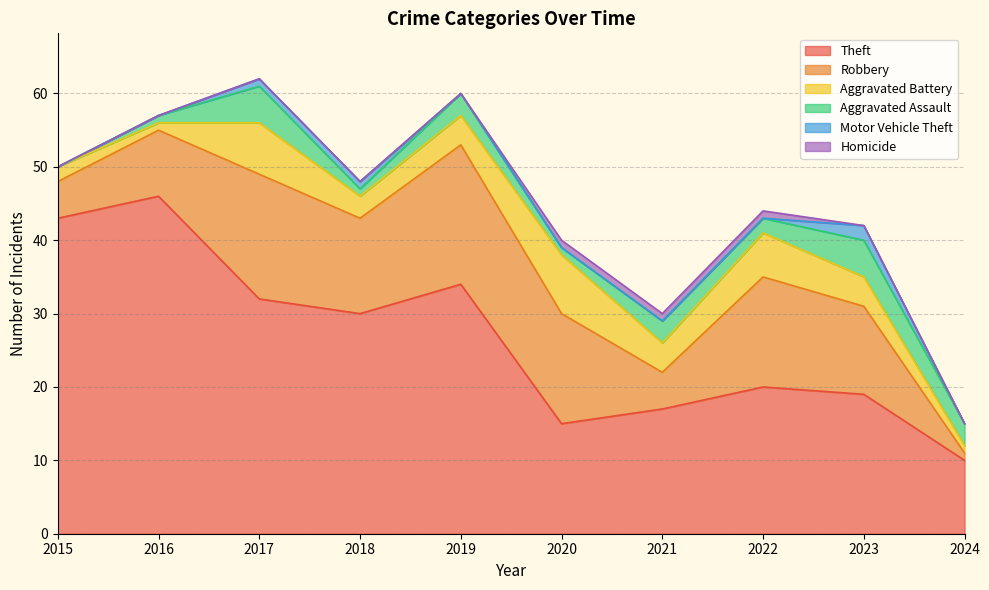

Which category has the lowest value in the Theft series?

2024